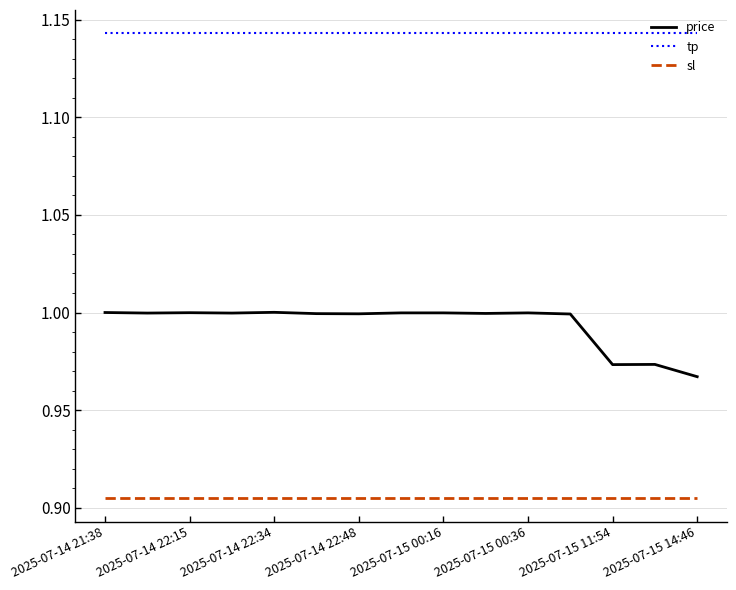

Which series has the largest total across all categories?

tp